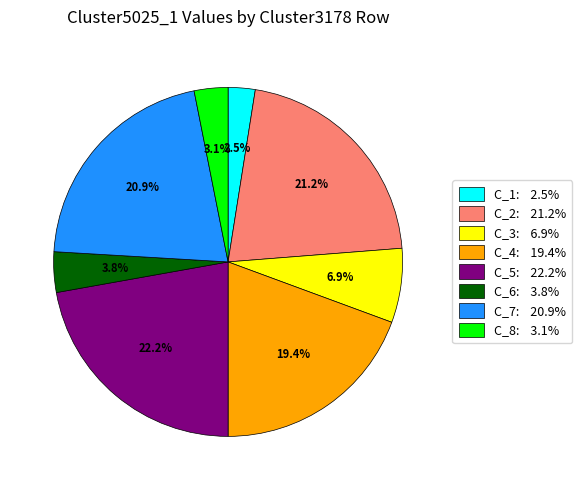

Is there any slice that represents more than half of the pie?

No